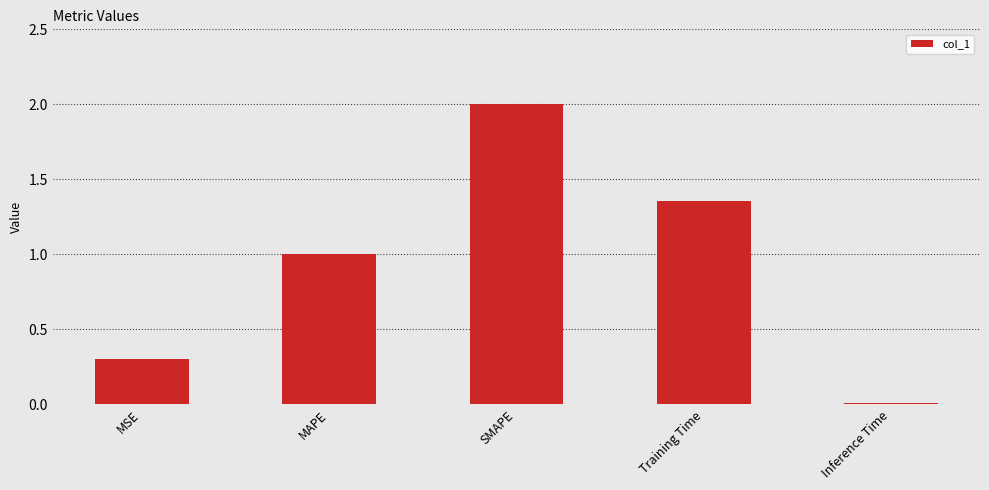

What is the change in value from MAPE to Inference Time?

-1.0